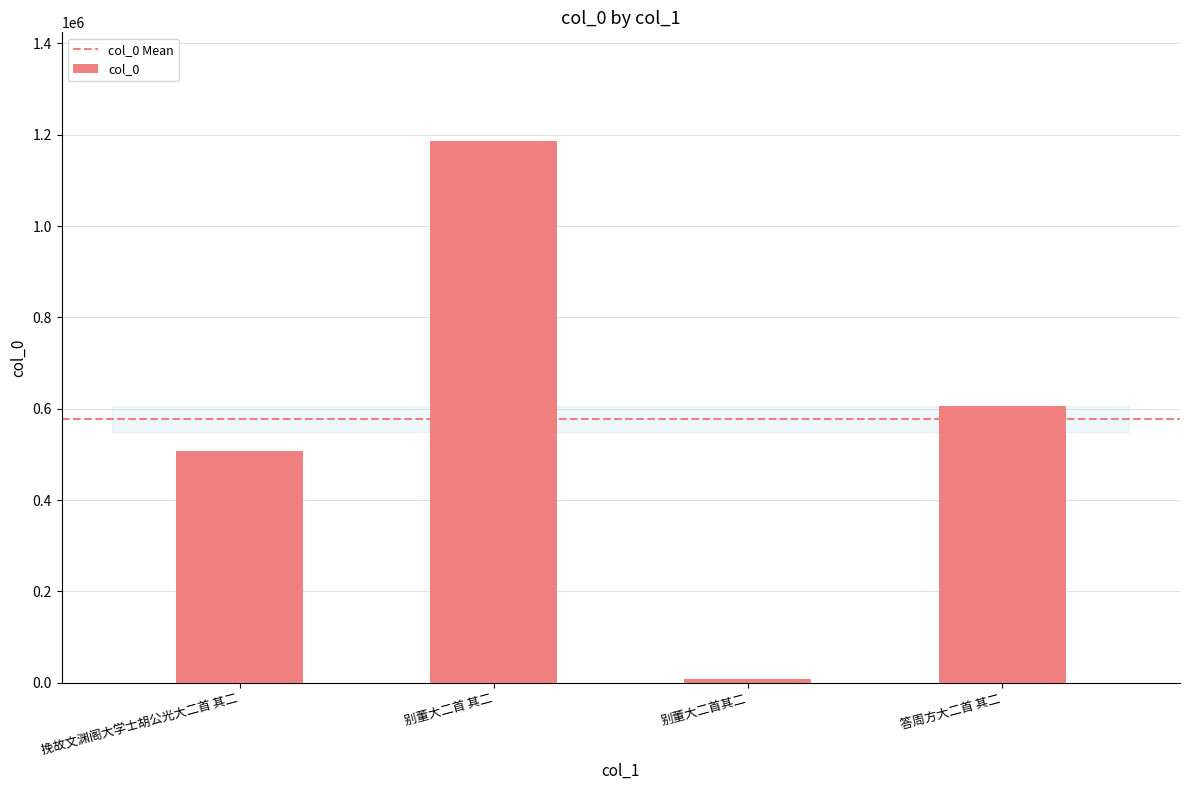

What is the maximum value shown in the chart?

1186966